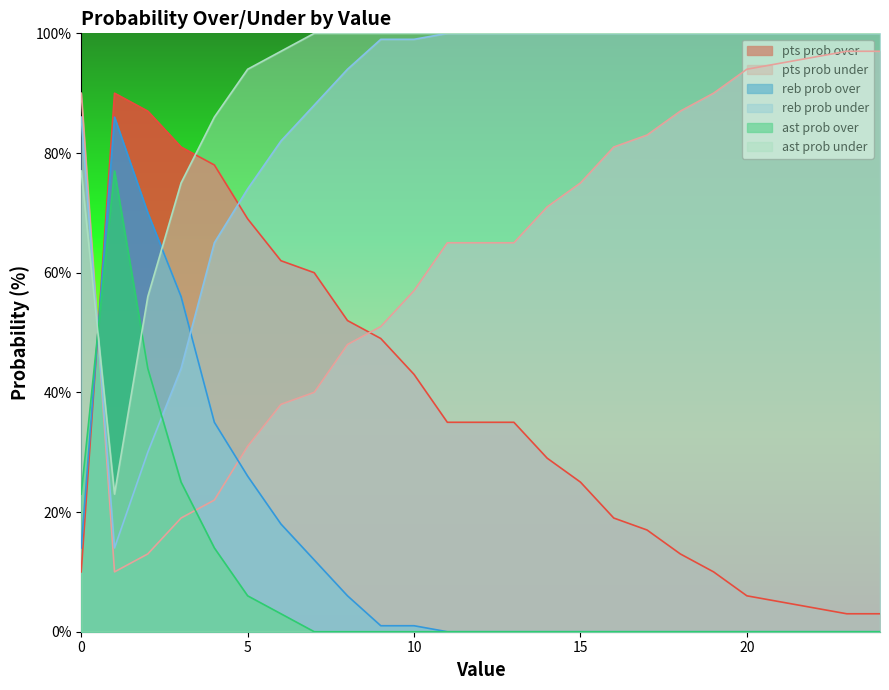

What is the difference between the second highest and second lowest values in the ast prob under series?

44